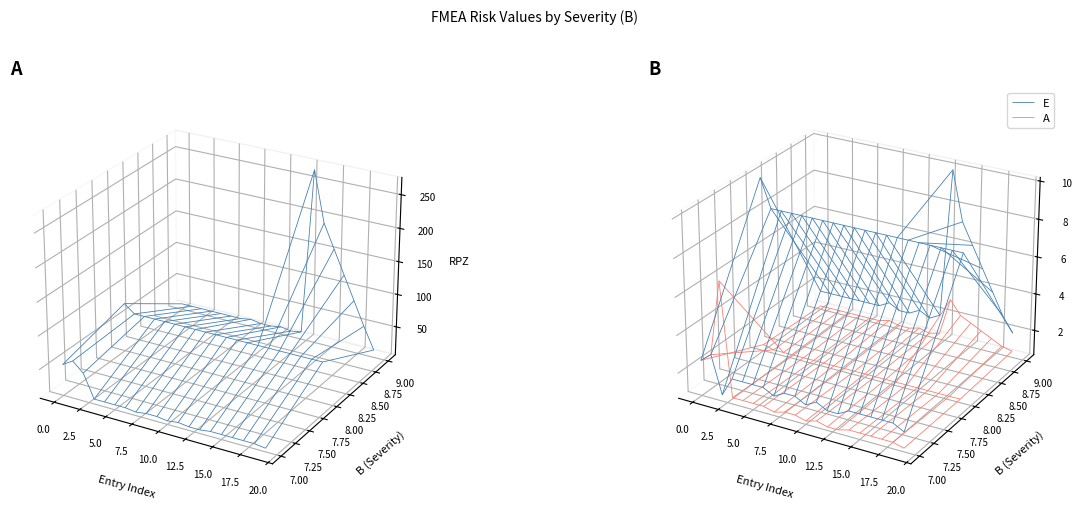

Reading right to left, extract all data points from this chart.

RPZ: 19=18	18=14	17=14	16=14	15=14	14=14	13=270	12=18	11=14	10=18	9=14	8=14	7=18	6=14	5=14	4=14	3=14	2=49	1=63	0=80
E: 19=2	18=2	17=2	16=2	15=2	14=2	13=10	12=2	11=2	10=2	9=2	8=2	7=2	6=2	5=2	4=2	3=2	2=1	1=3	0=10
A: 19=1	18=1	17=1	16=1	15=1	14=1	13=3	12=1	11=1	10=1	9=1	8=1	7=1	6=1	5=1	4=1	3=1	2=7	1=3	0=1